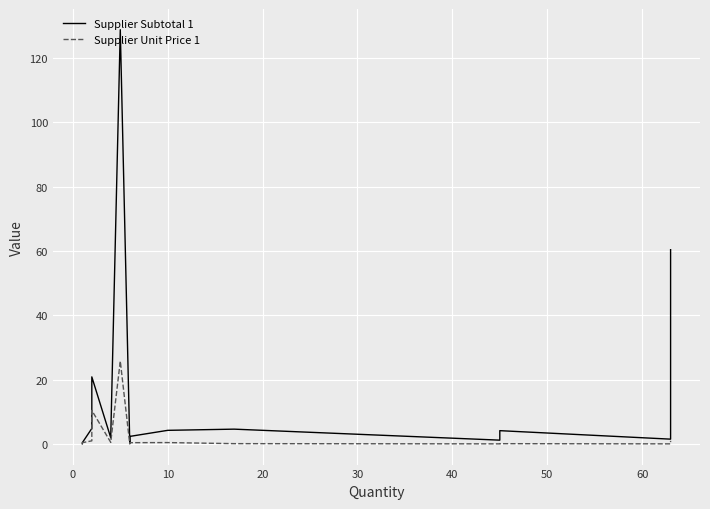

At how many categories does at least one series exceed 2?

10